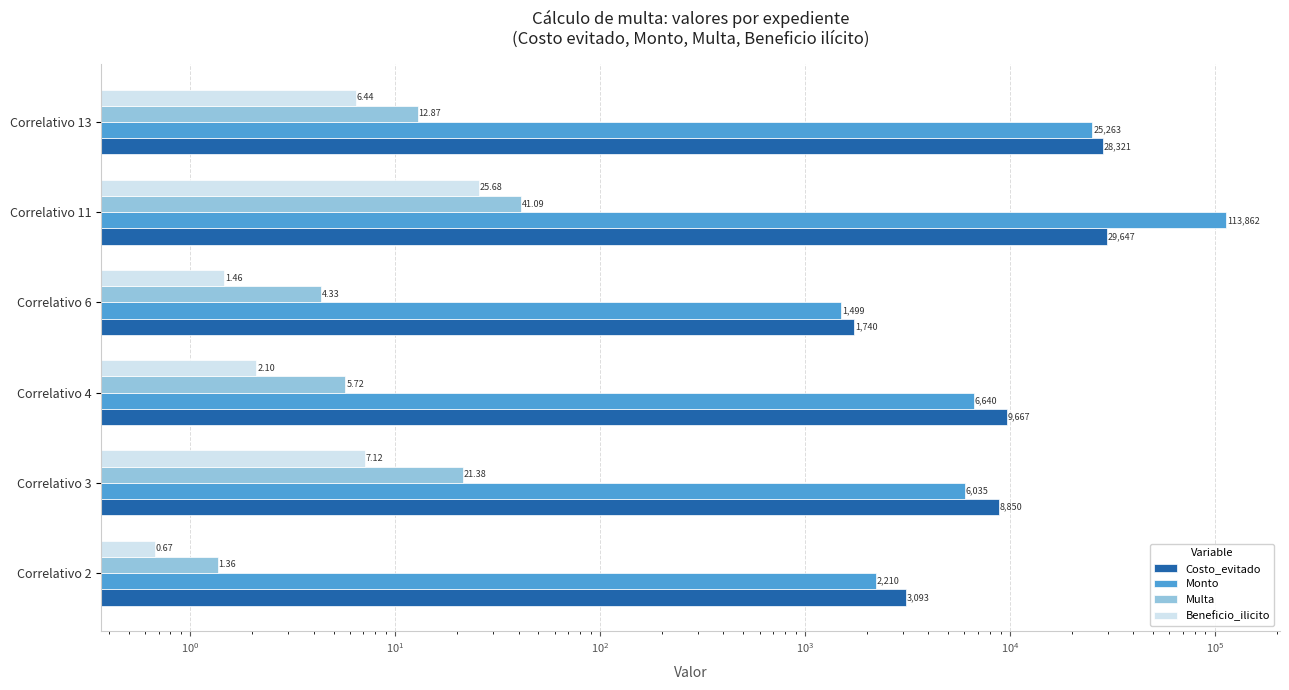

Which series has the largest range (max minus min)?

Monto